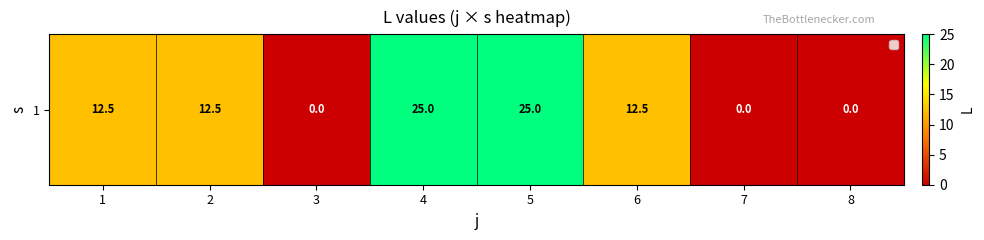

Which label corresponds to the largest value in the chart?

4